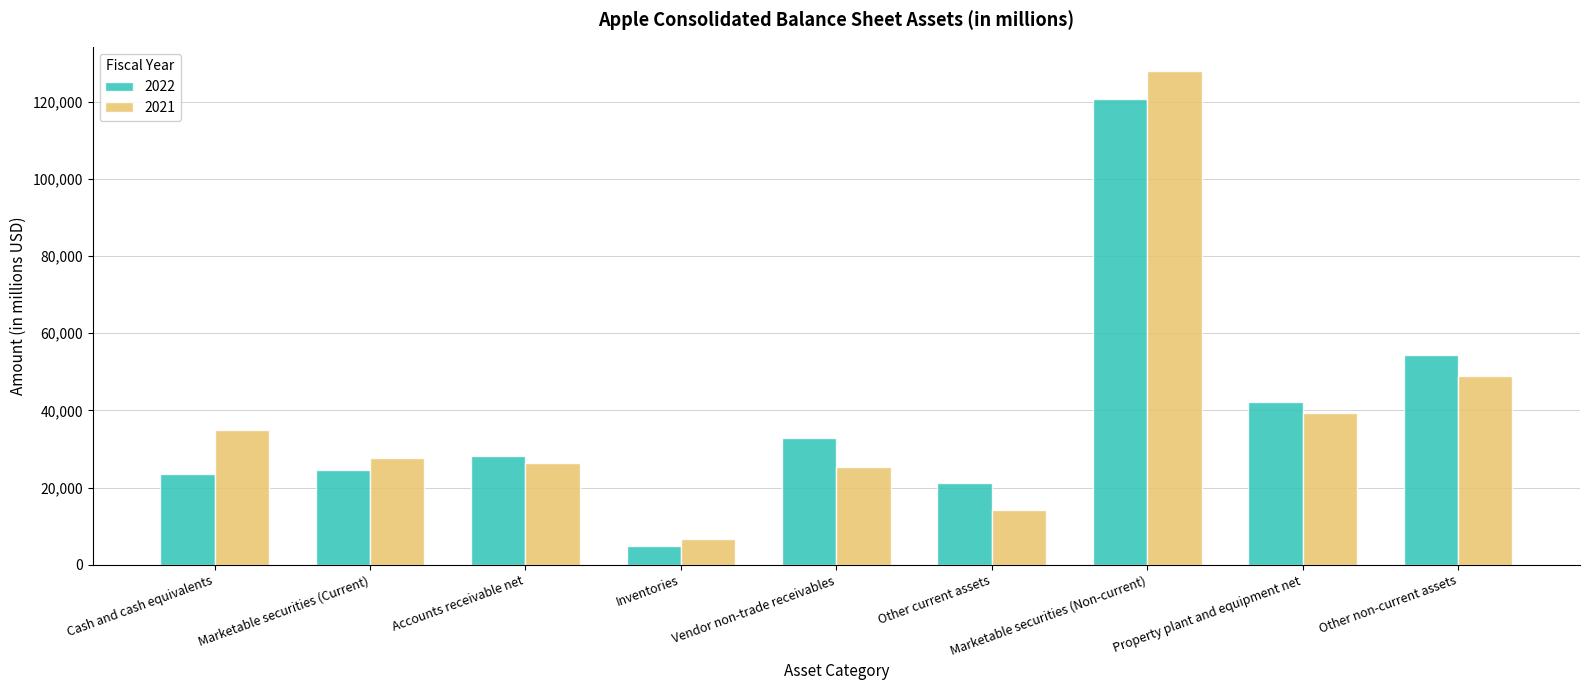

What is the label of the 5th bar from the right?

Vendor non-trade receivables